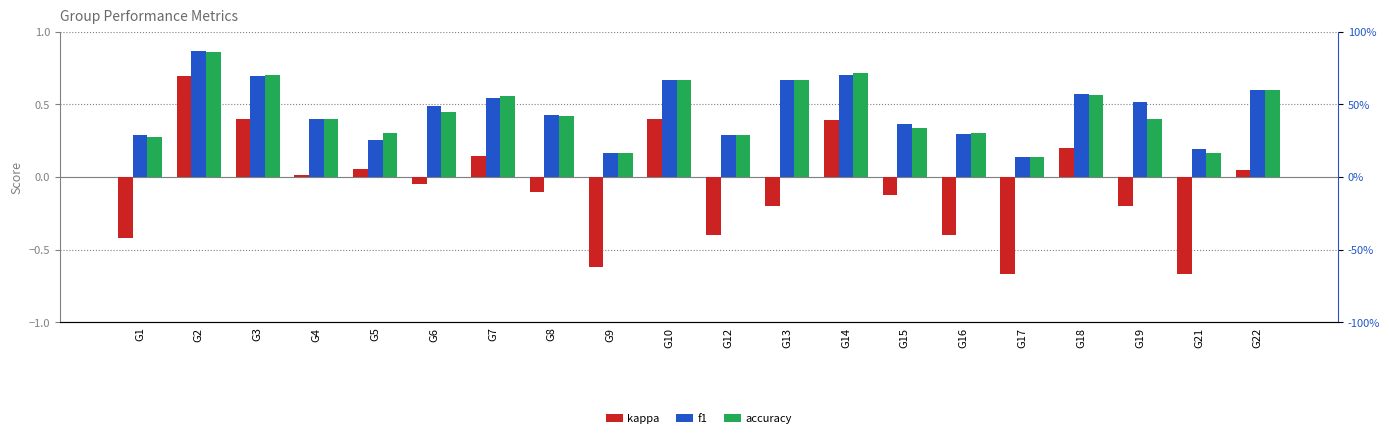

List the labels in order of accuracy value, largest first.

G2, G14, G3, G10, G13, G22, G18, G7, G6, G8, G4, G19, G15, G5, G16, G12, G1, G9, G21, G17